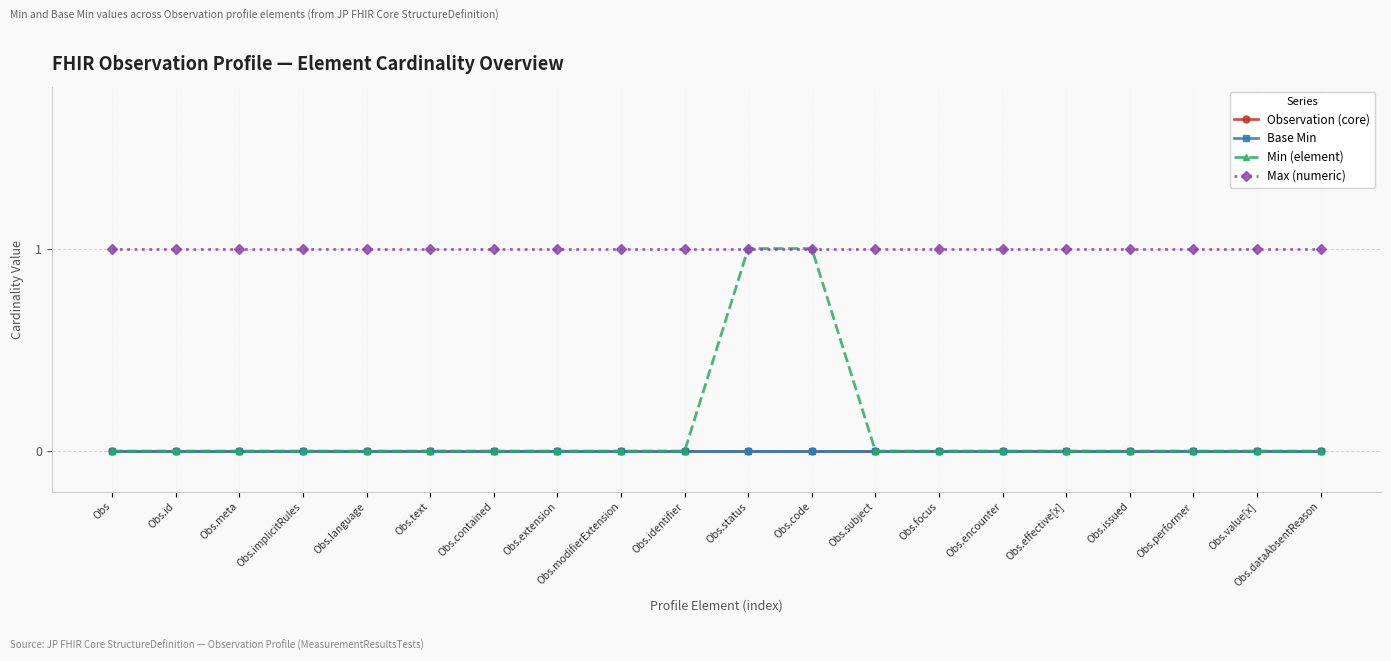

Does the chart have visible grid lines?

Yes